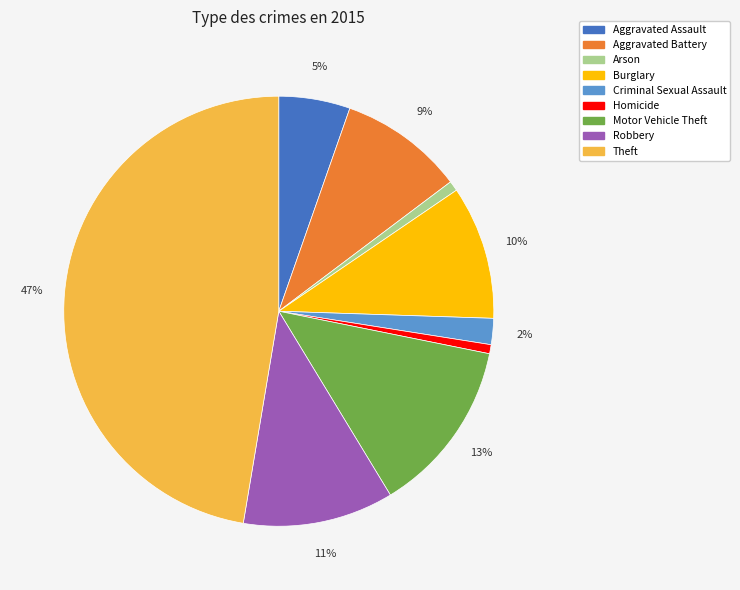

Which category has the biggest portion of the pie?

Theft